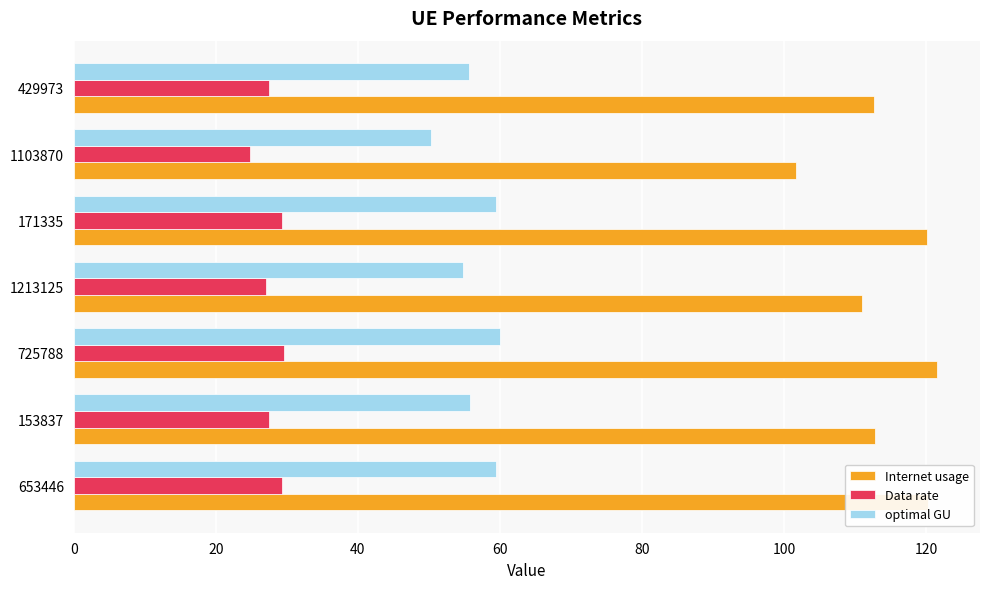

Rank the series by their maximum value, from lowest to highest.

Data rate, optimal GU, Internet usage